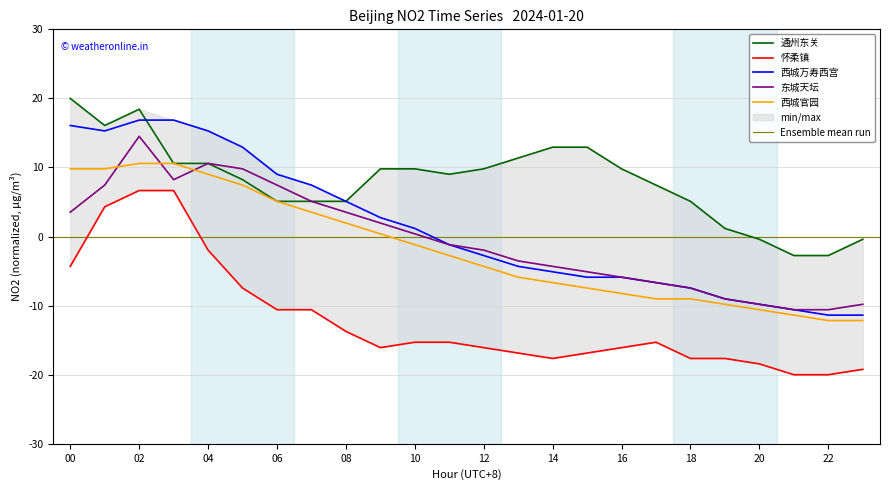

How many categories are shown in the chart?

24